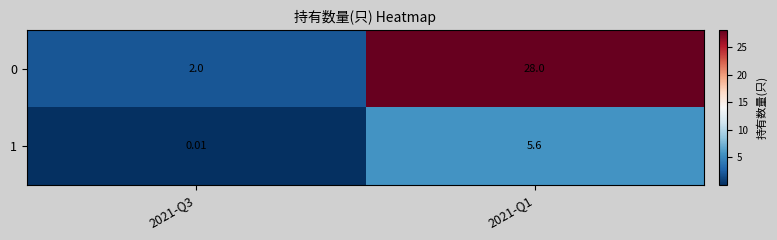

Is the value of 1 at 2021-Q1 greater than the value of 0 at 2021-Q1?

No